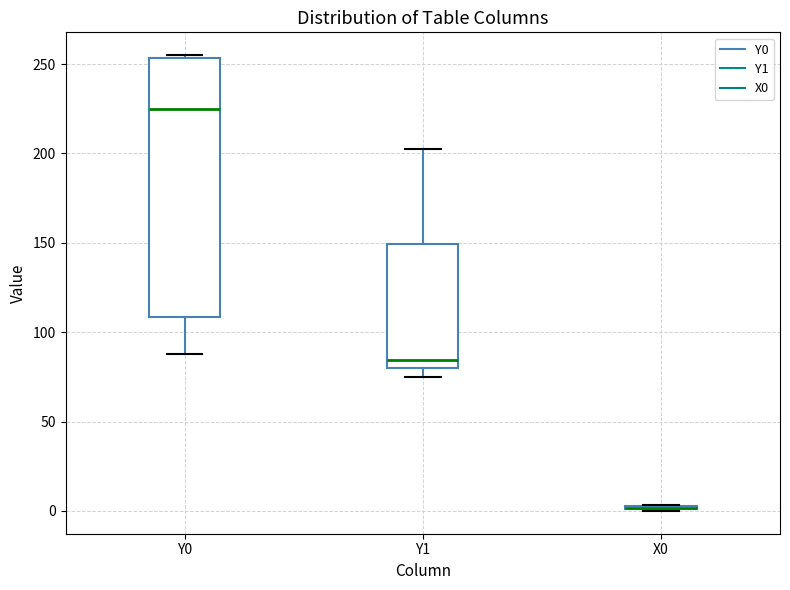

Comparing the boxes themselves (not the whiskers), which one is the tallest?

Y0